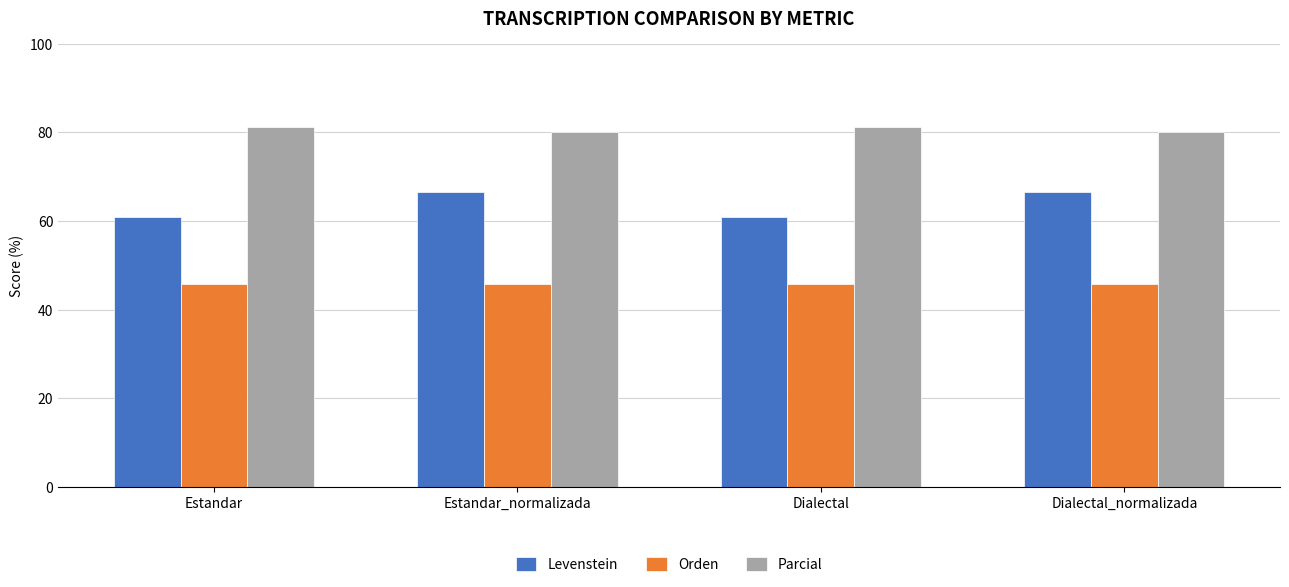

What is the smallest value displayed?

45.7